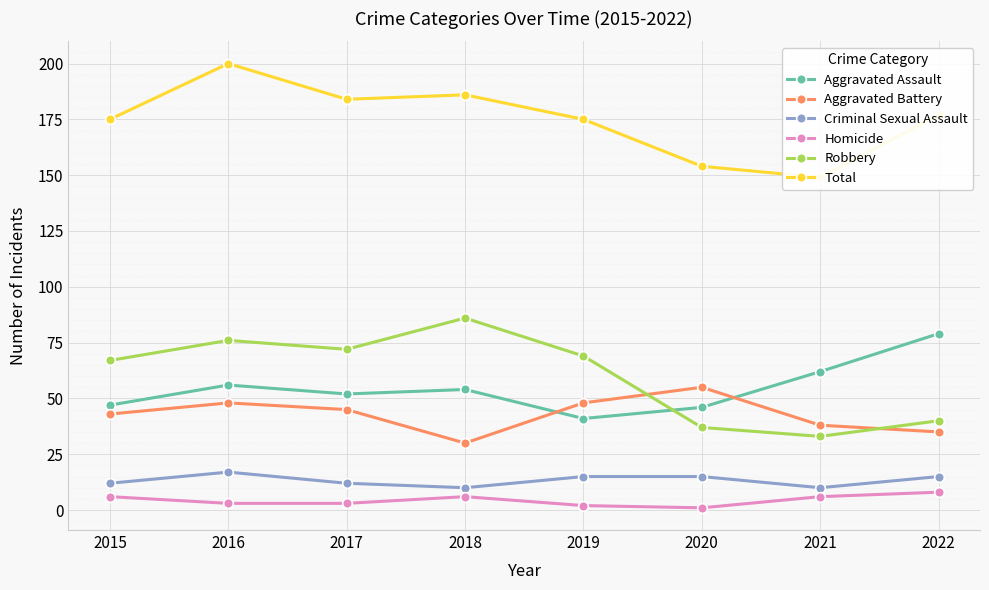

At which label does Aggravated Assault first exceed 54?

2016